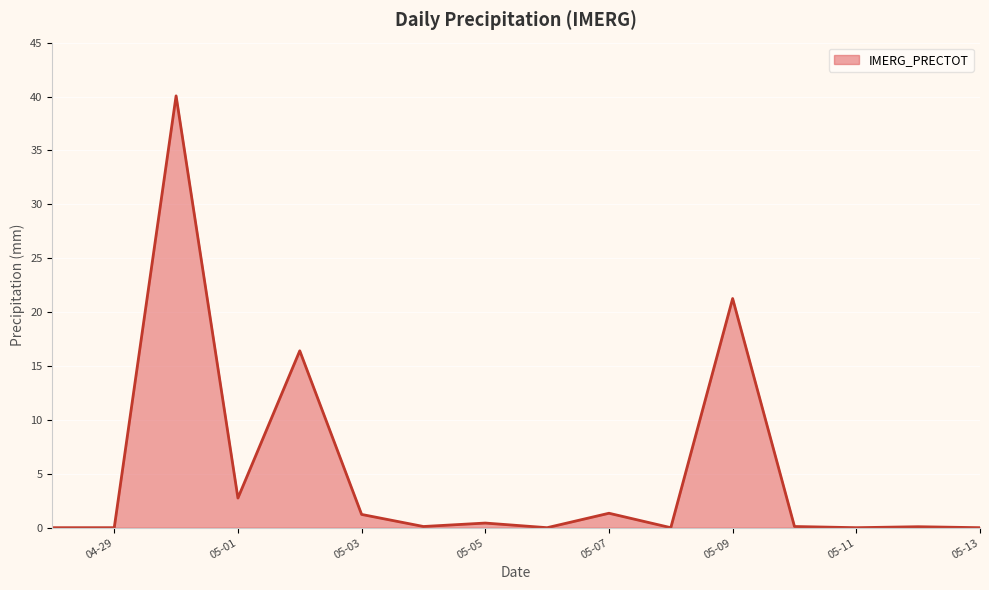

What is the difference between the maximum and minimum values?

40.1